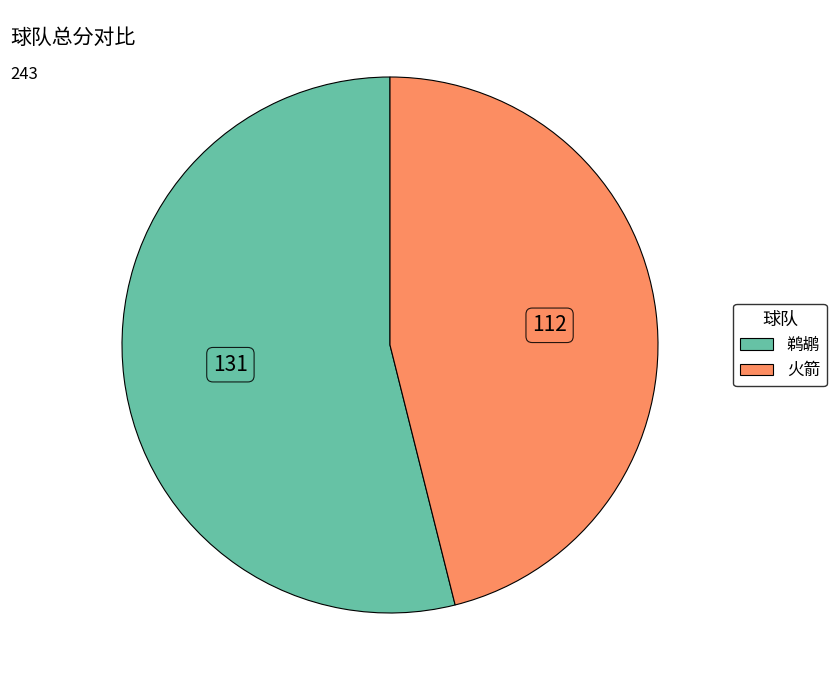

Count the number of slices in the pie.

2